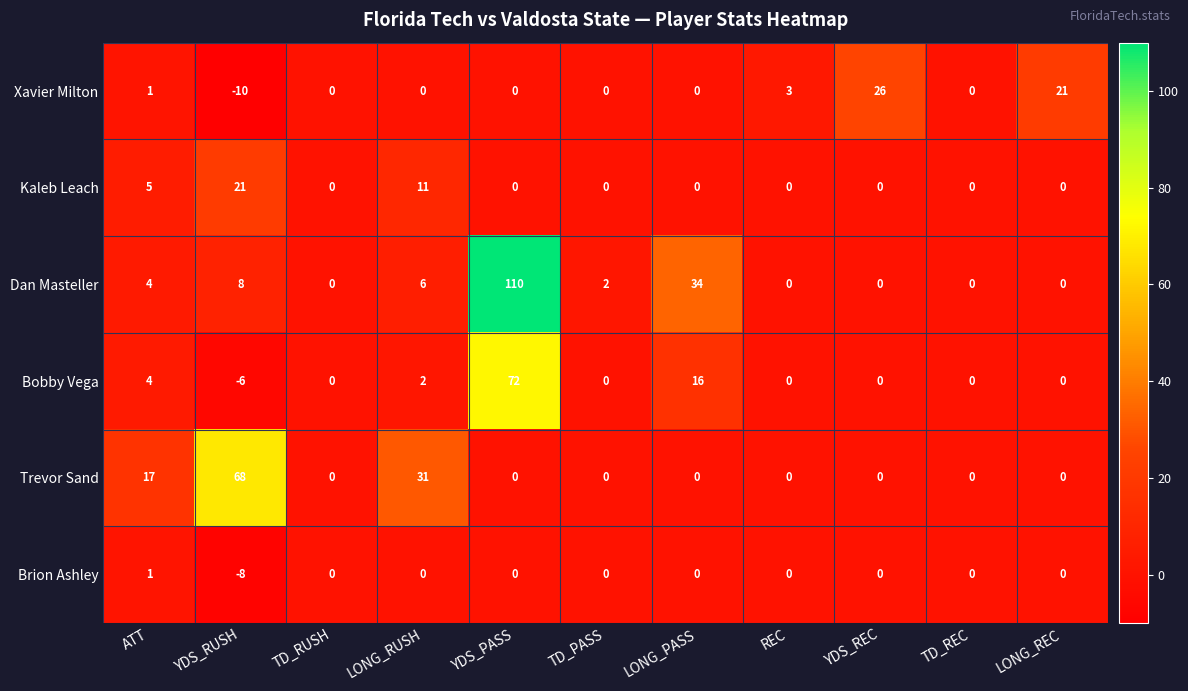

What is the average value of the Xavier Milton series?

4